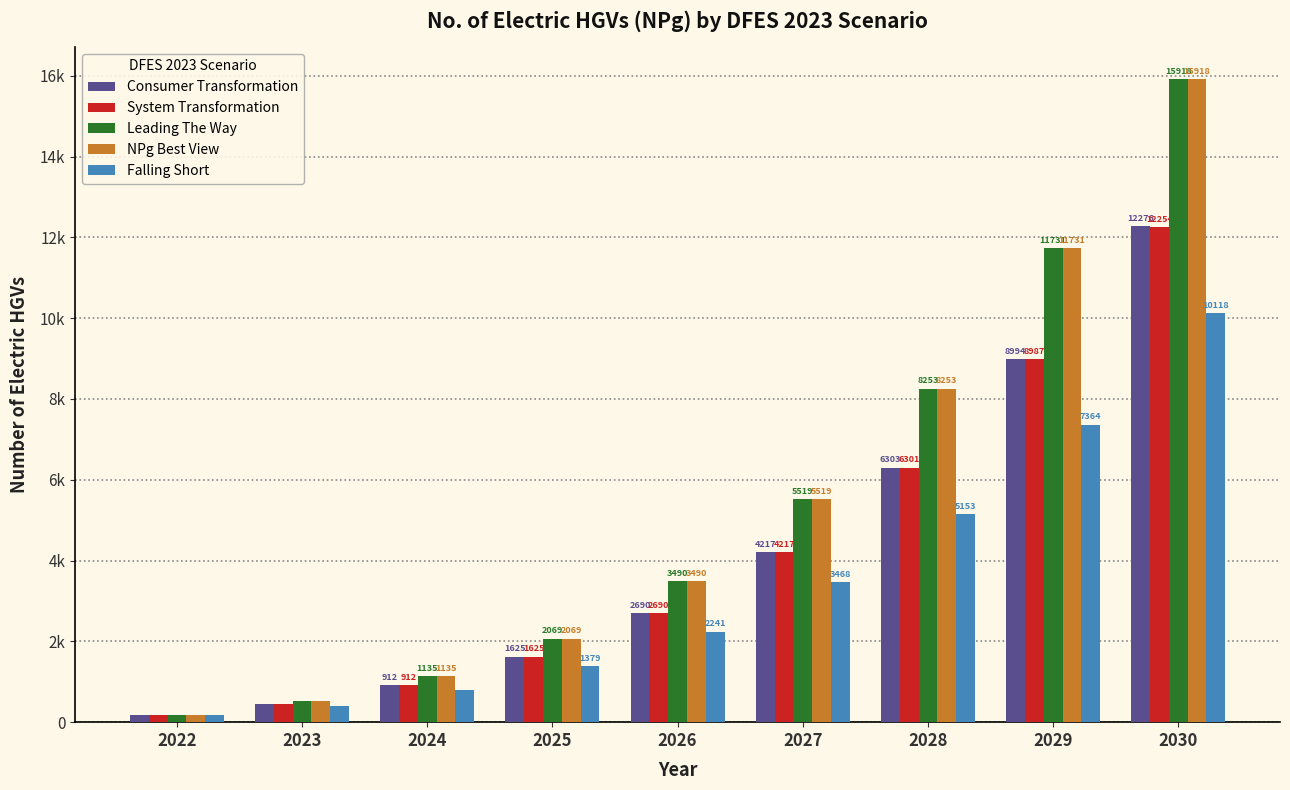

Does the chart contain any negative values?

No